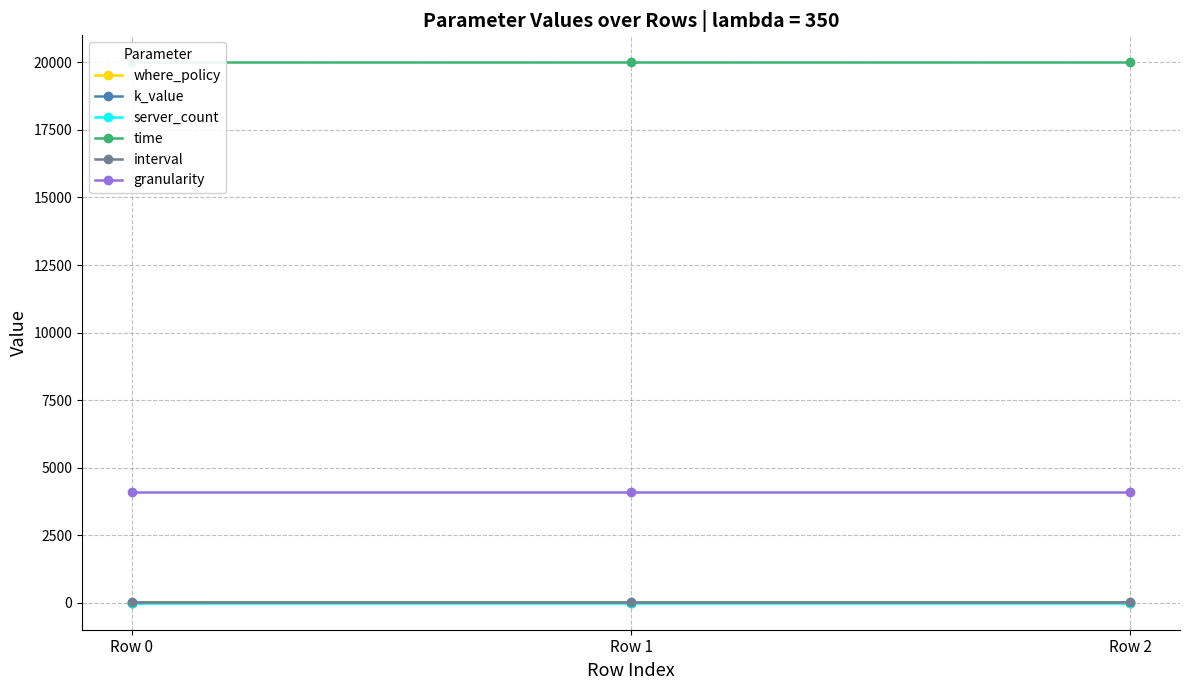

At which category is the sum across all series the highest?

Row 0